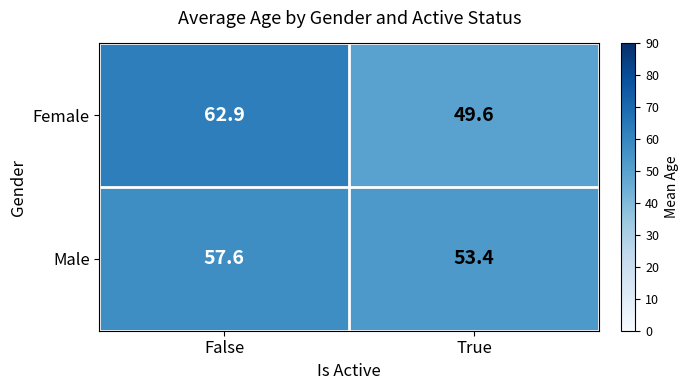

At how many categories does at least one series exceed 57?

1